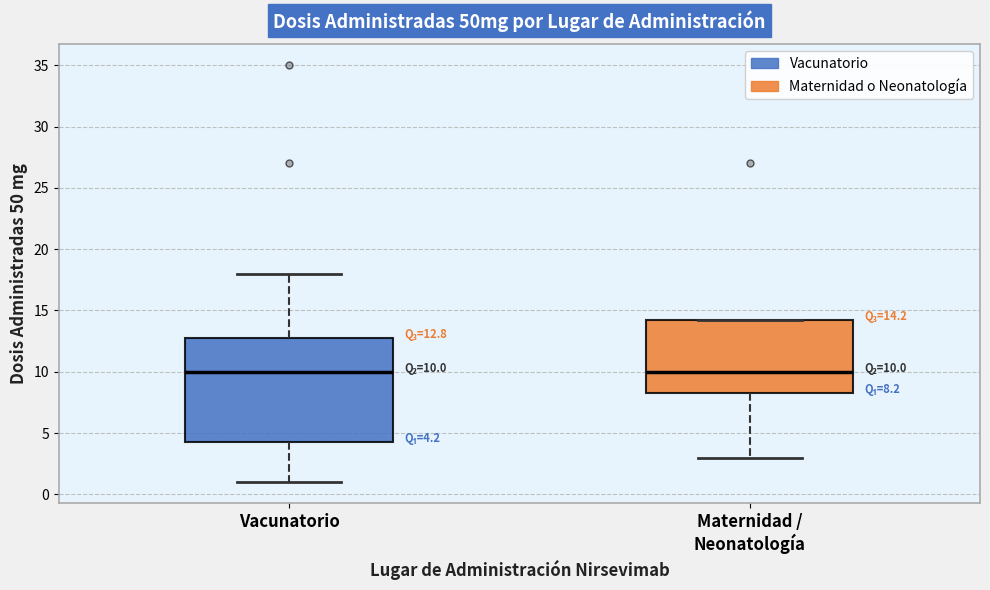

Which box is the tallest, from its lower edge to its upper edge?

Vacunatorio